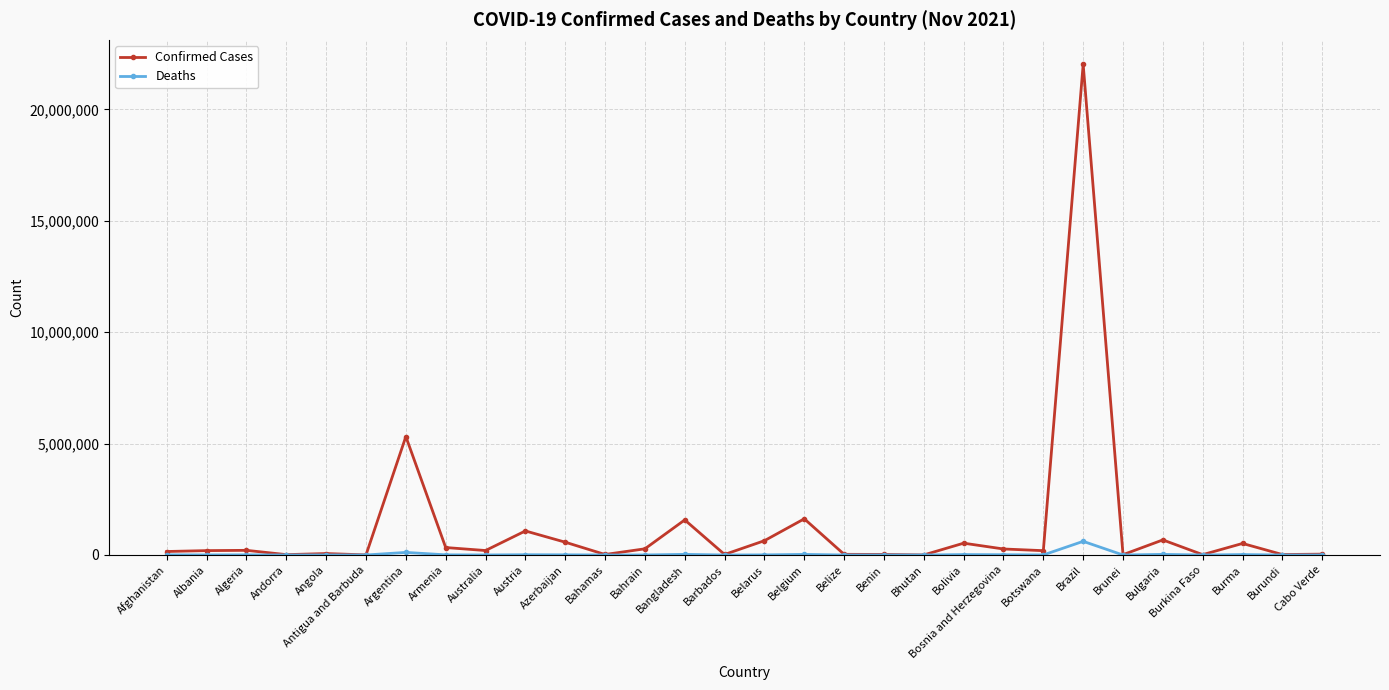

True or false: Deaths has more than 1 points higher than both neighbors.

True